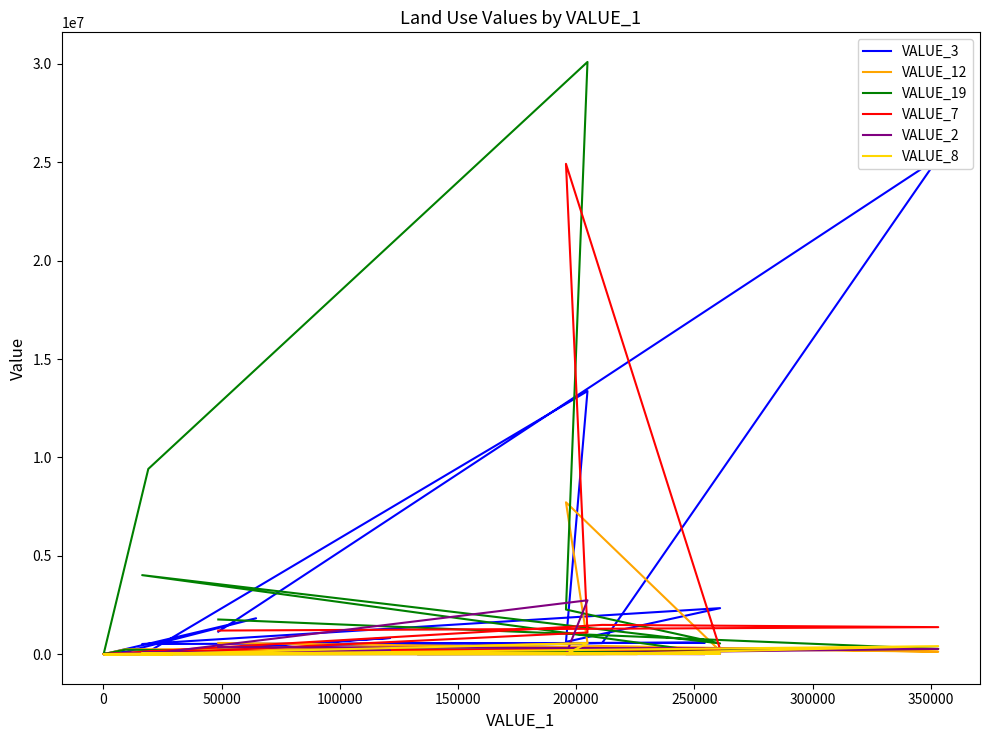

What is the sum of all VALUE_19 values?

49365500